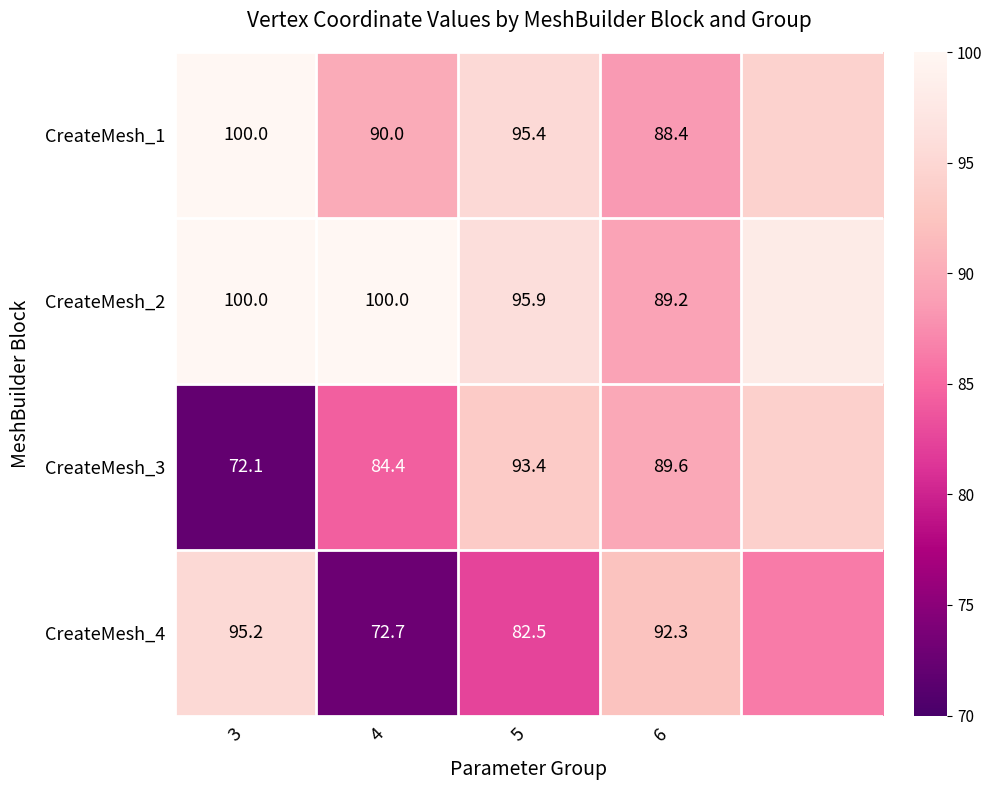

What is the sum of the CreateMesh_3 values at 6 and 4?

174.0